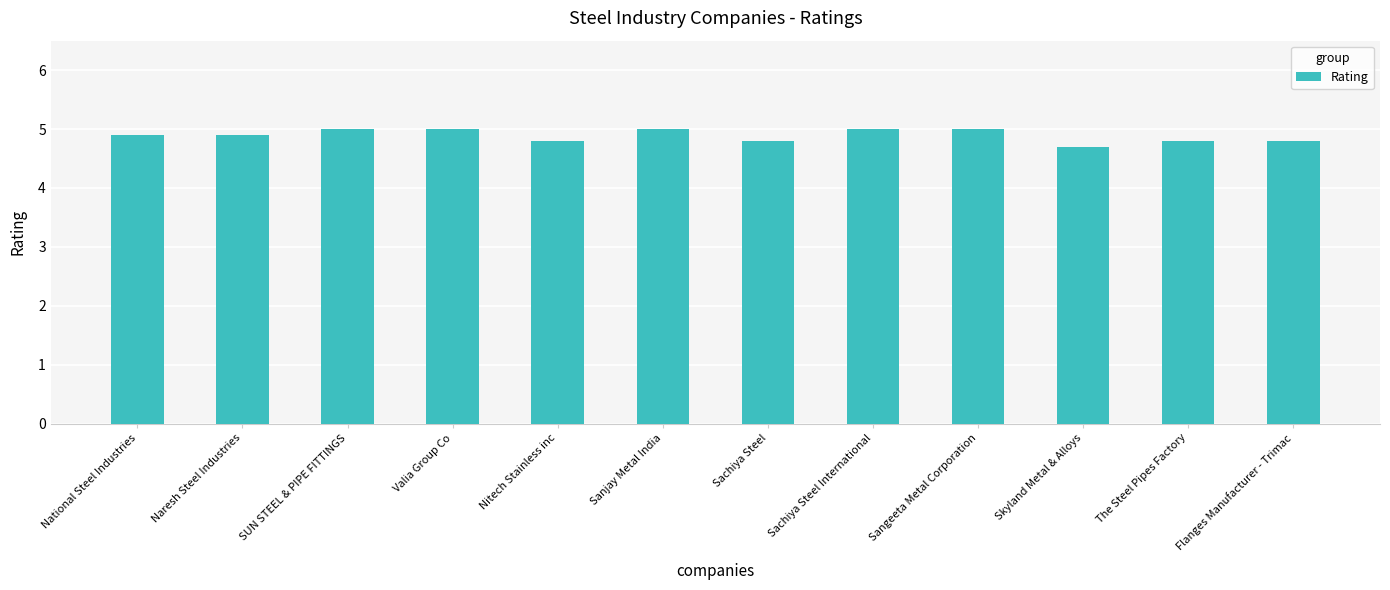

Between Sachiya Steel and Valia Group Co, which is larger?

Valia Group Co